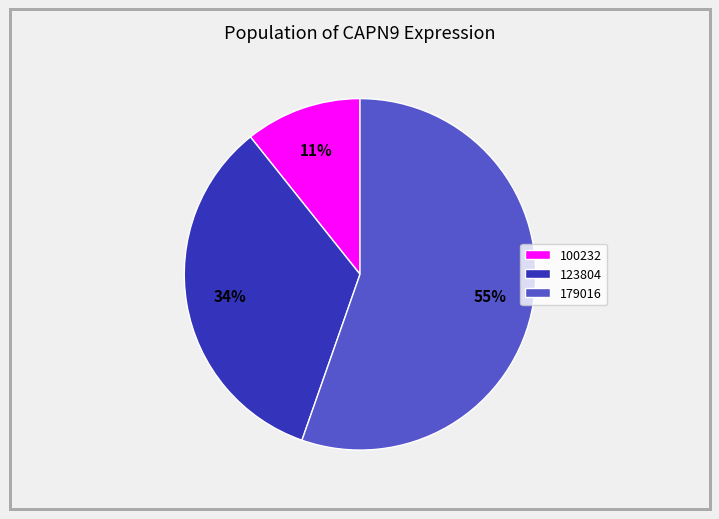

To the nearest percent, what is the combined percentage of 100232 and 123804?

45%